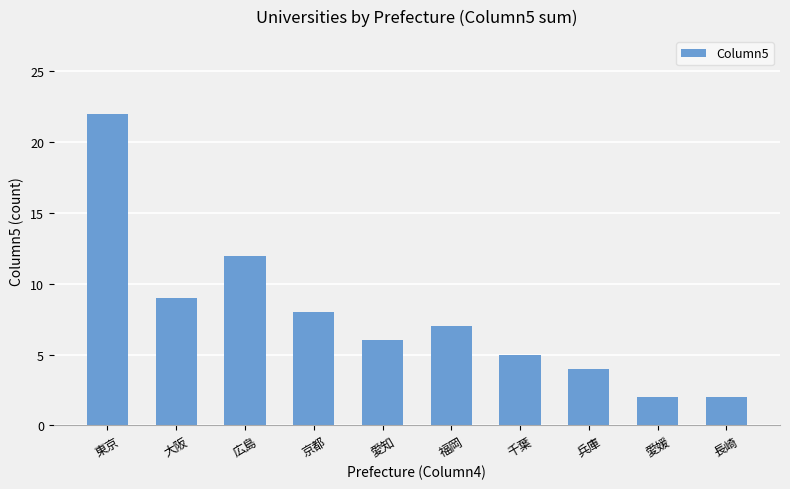

Approximately how many times larger is the value at 東京 compared to 千葉?

4.4